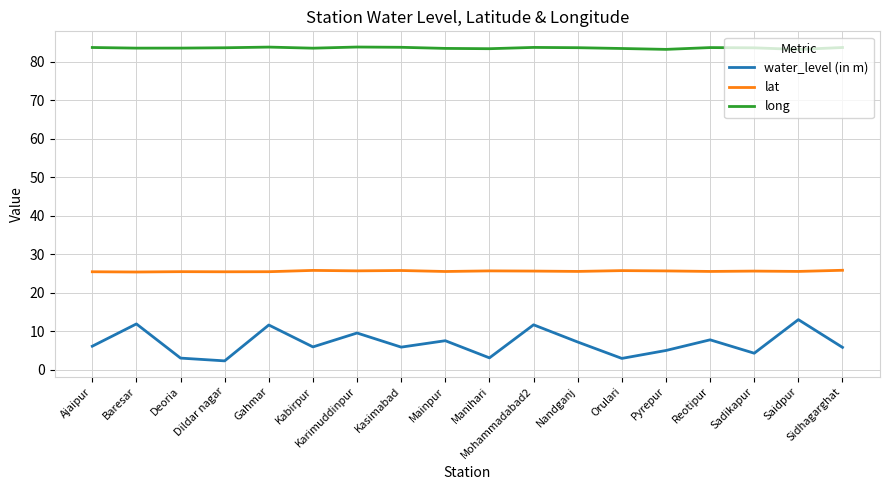

What is the highest value of the lat series?

25.8